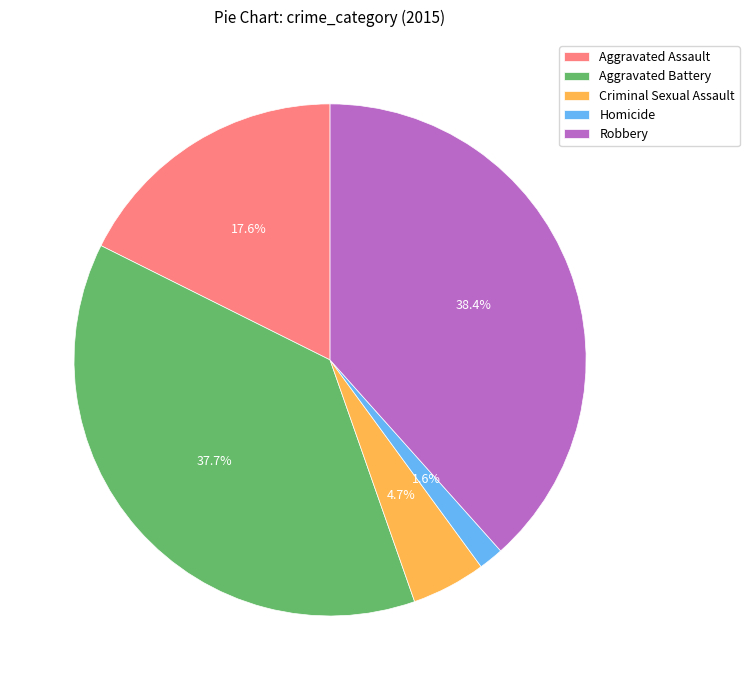

Which category has the smallest portion of the pie?

Homicide